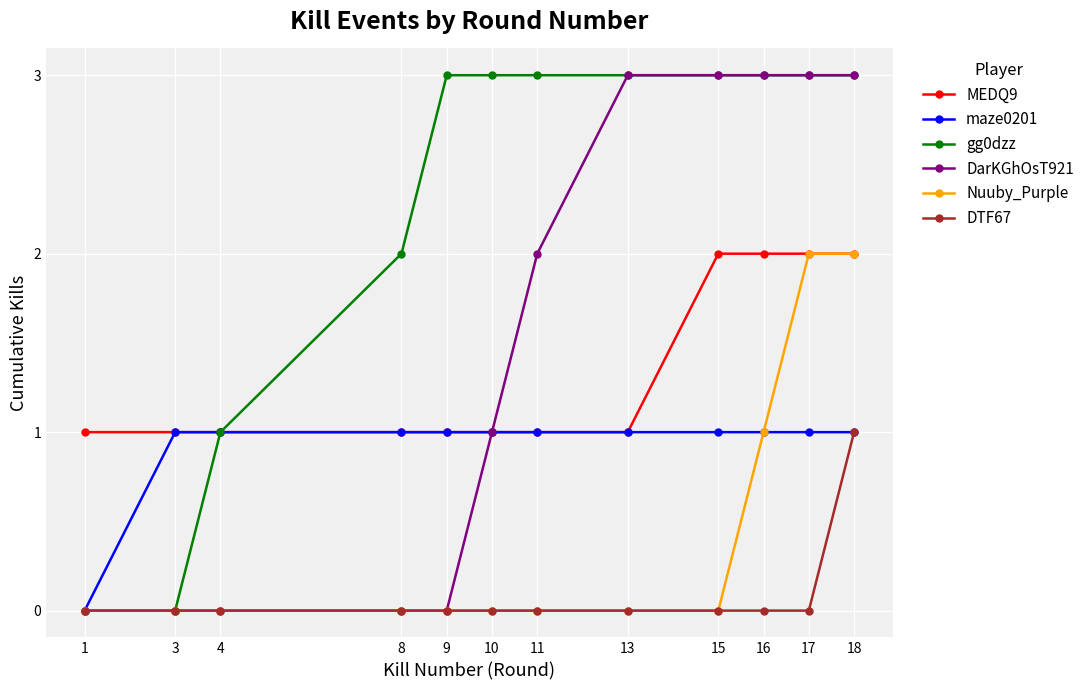

Between 8 and 13, which series saw the biggest shift?

DarKGhOsT921